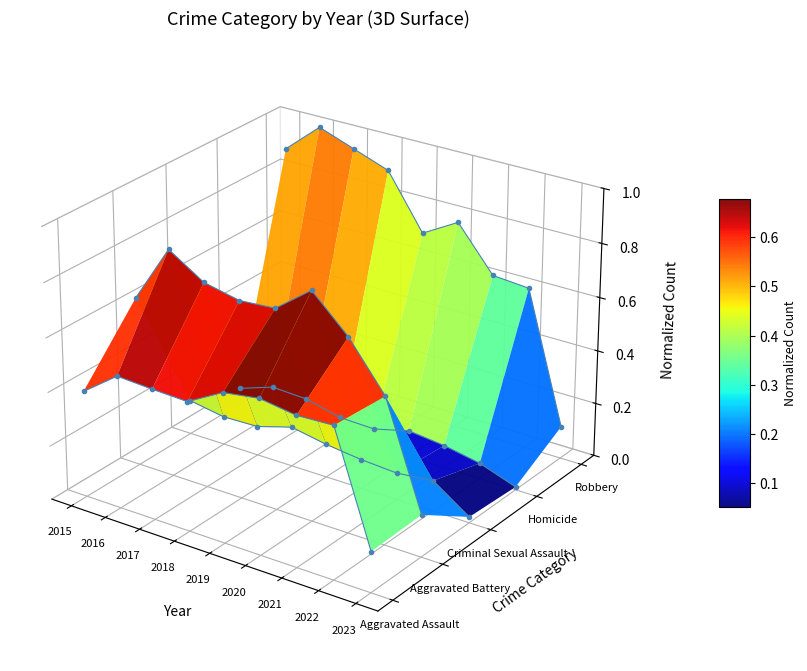

Is the value of Aggravated Assault at 2016 greater than the value of Criminal Sexual Assault at 2015?

Yes